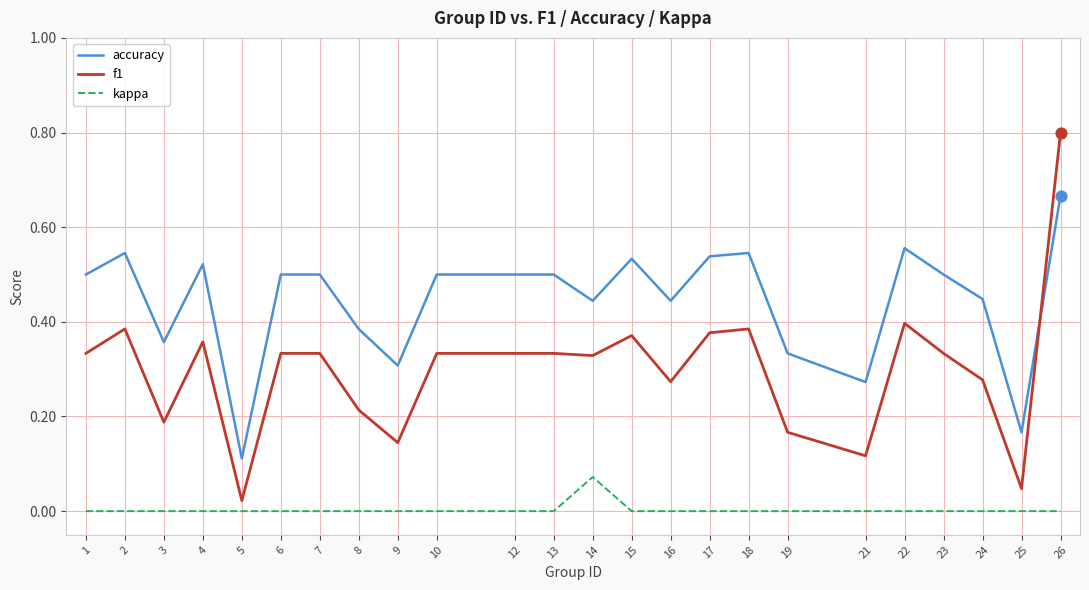

Is the value of f1 at 26 greater than the value of kappa at 5?

Yes